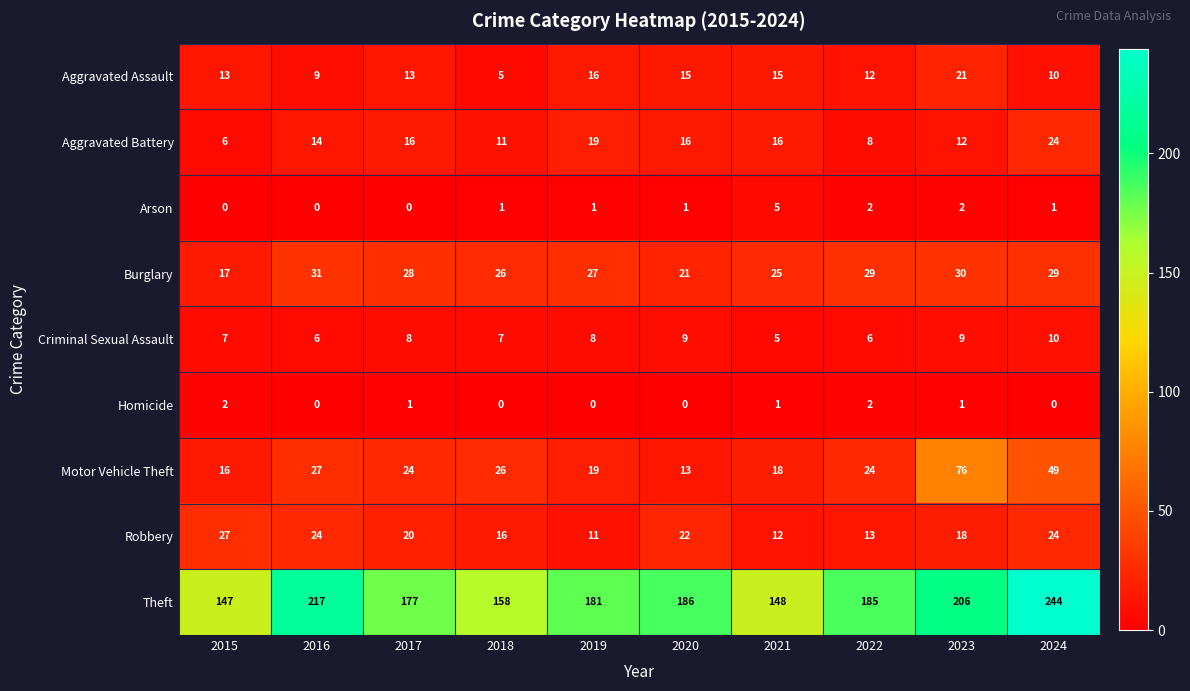

The Arson series shows 0 at 2019. True or false?

False